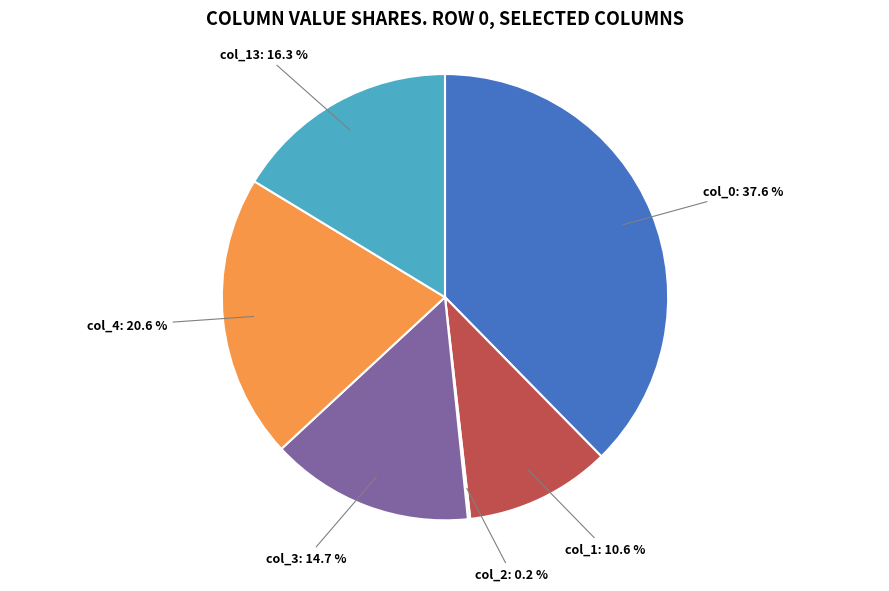

Is it true that col_0 is 38% of the pie?

True